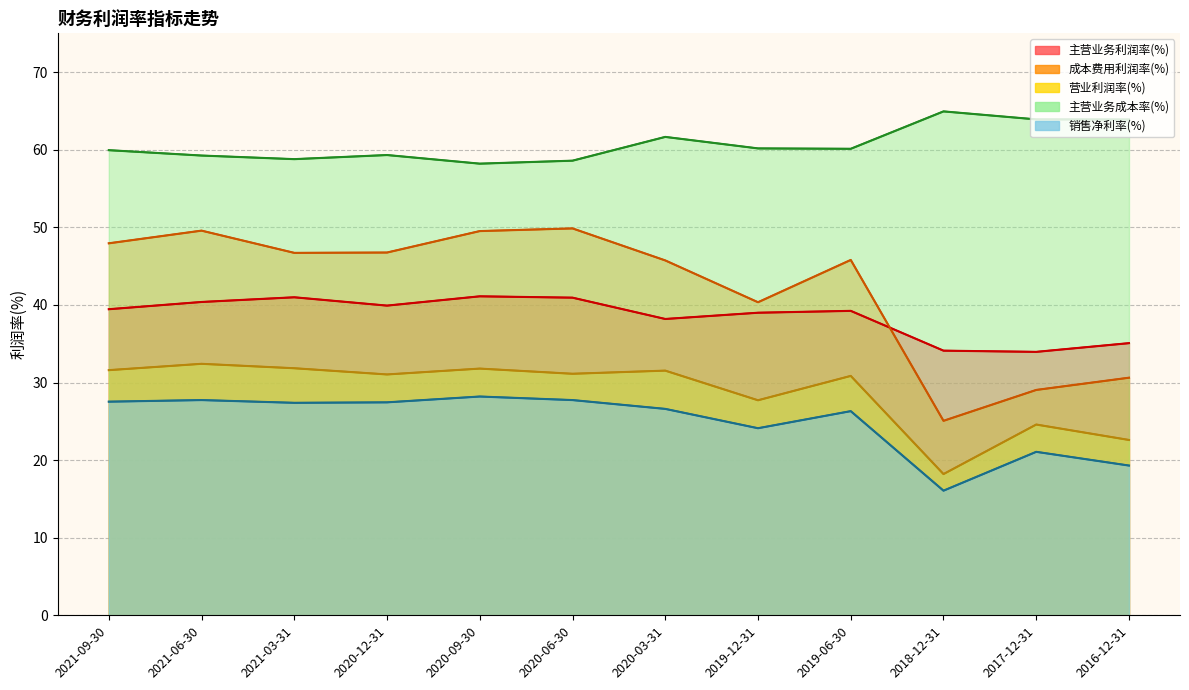

True or false: 主营业务利润率(%) and 销售净利率(%) intersect in this chart.

False